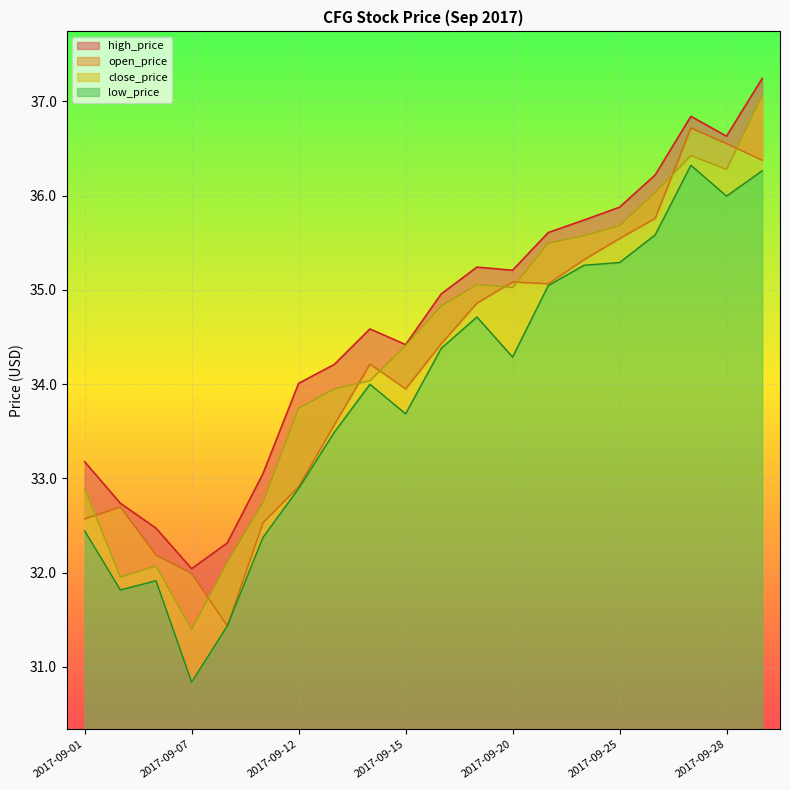

What is the difference between the second highest and minimum values in the close_price series?

5.0